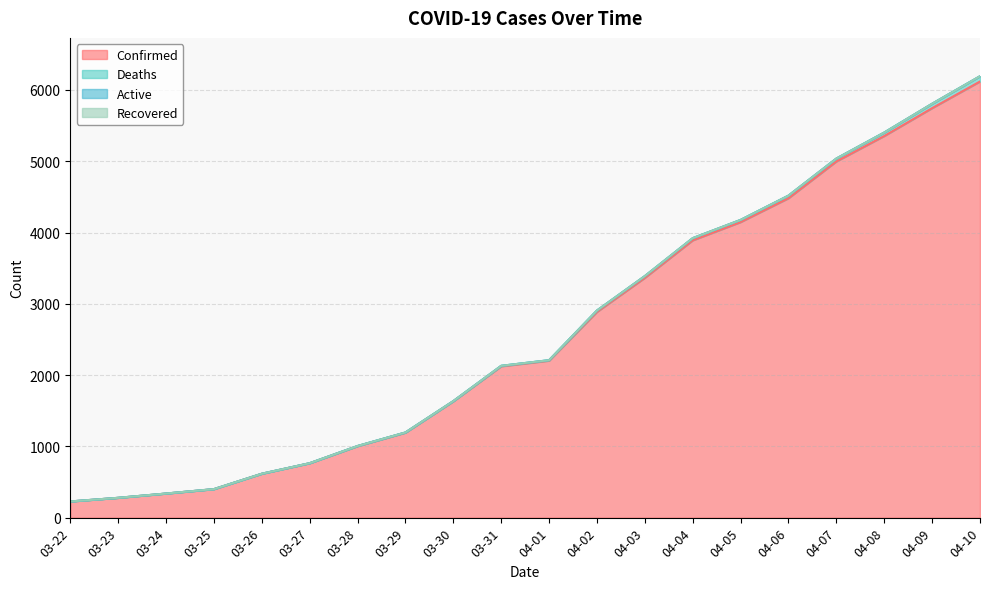

At which label does Deaths first exceed 7?

04-02